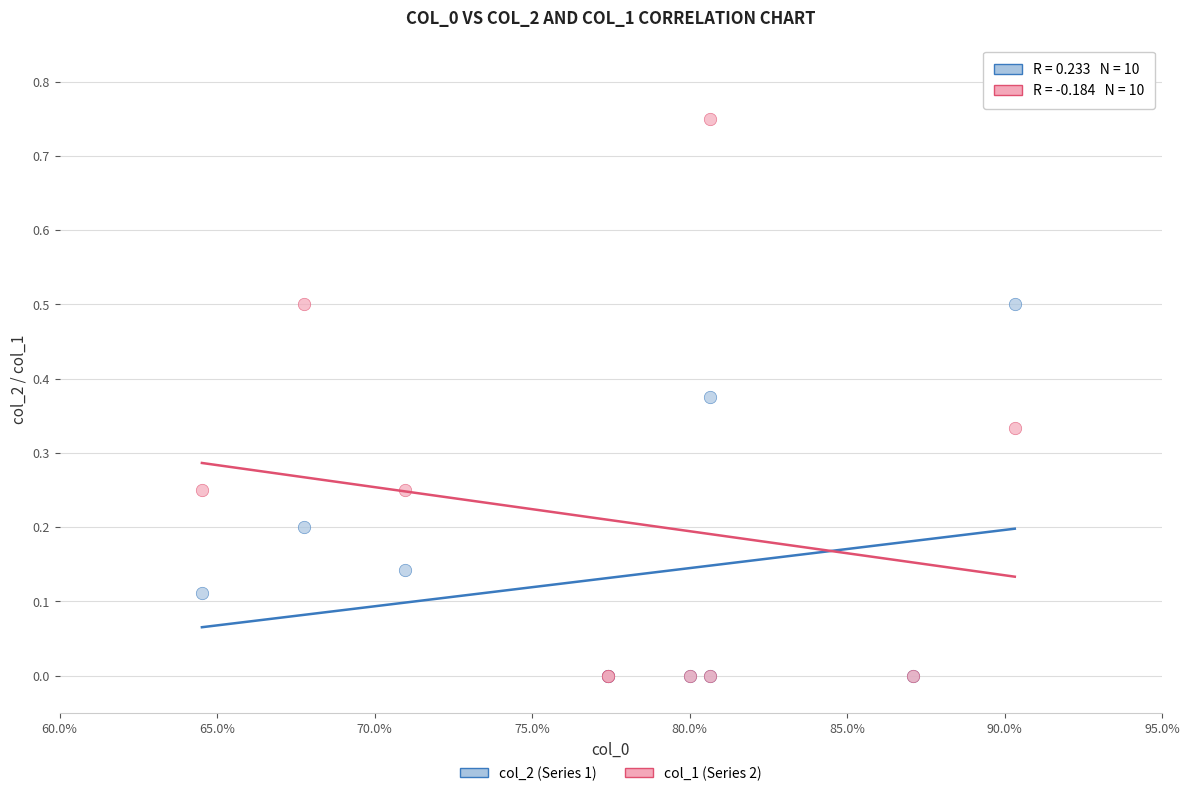

What are all the series names shown in the legend?

col_2 (Series 1), col_1 (Series 2)